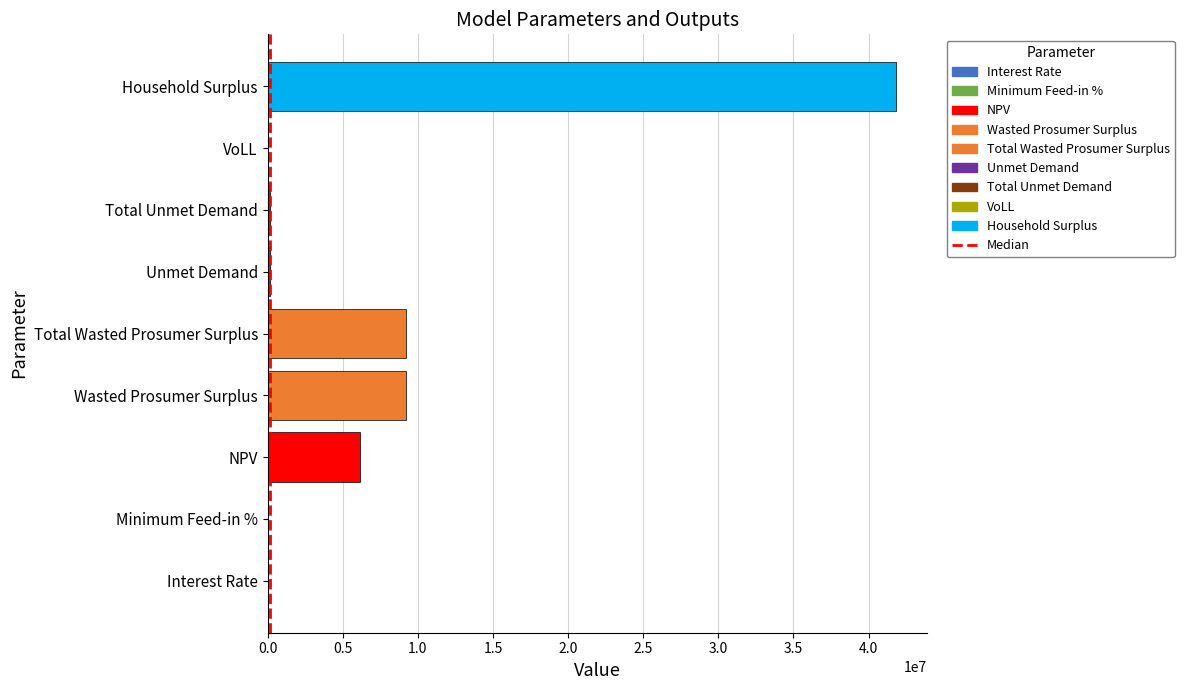

Are the bars horizontal?

Yes